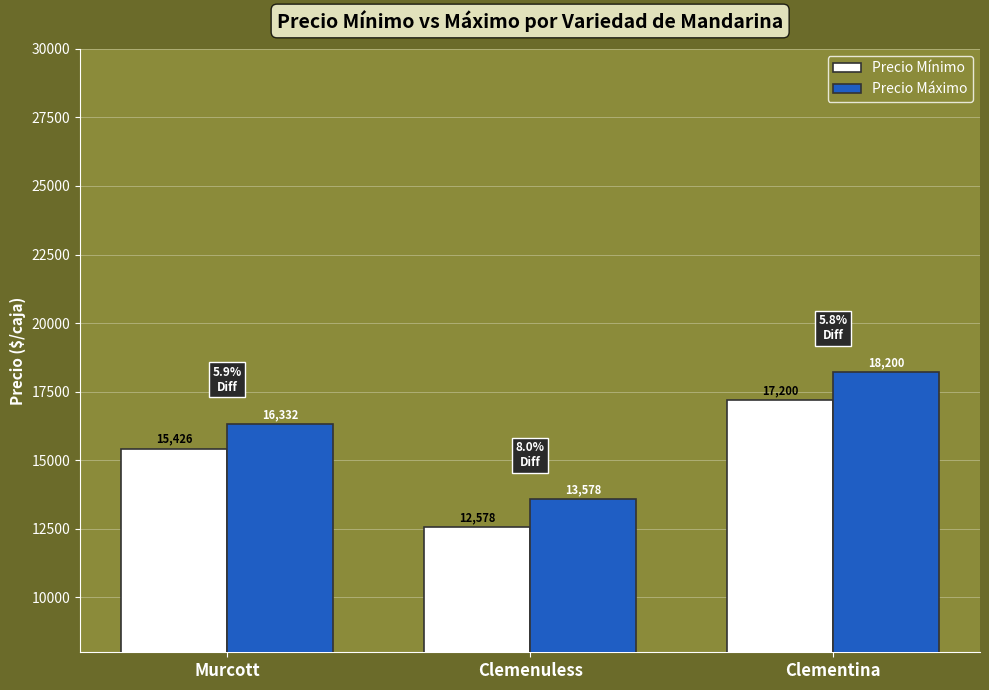

Count the Precio Mínimo values in the range 12578 to 17200.

3